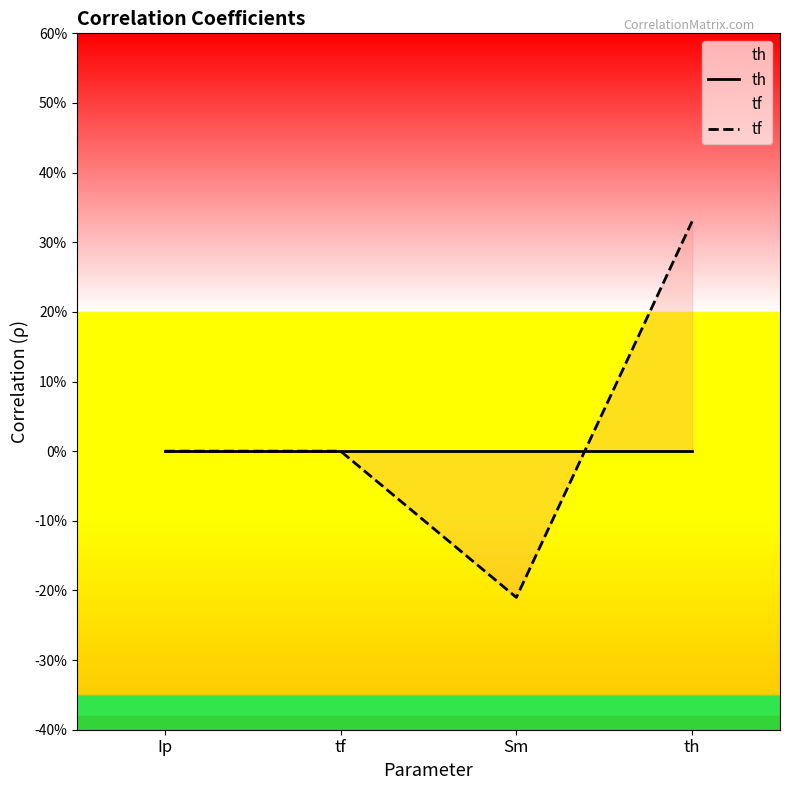

How many distinct data groups are displayed?

2